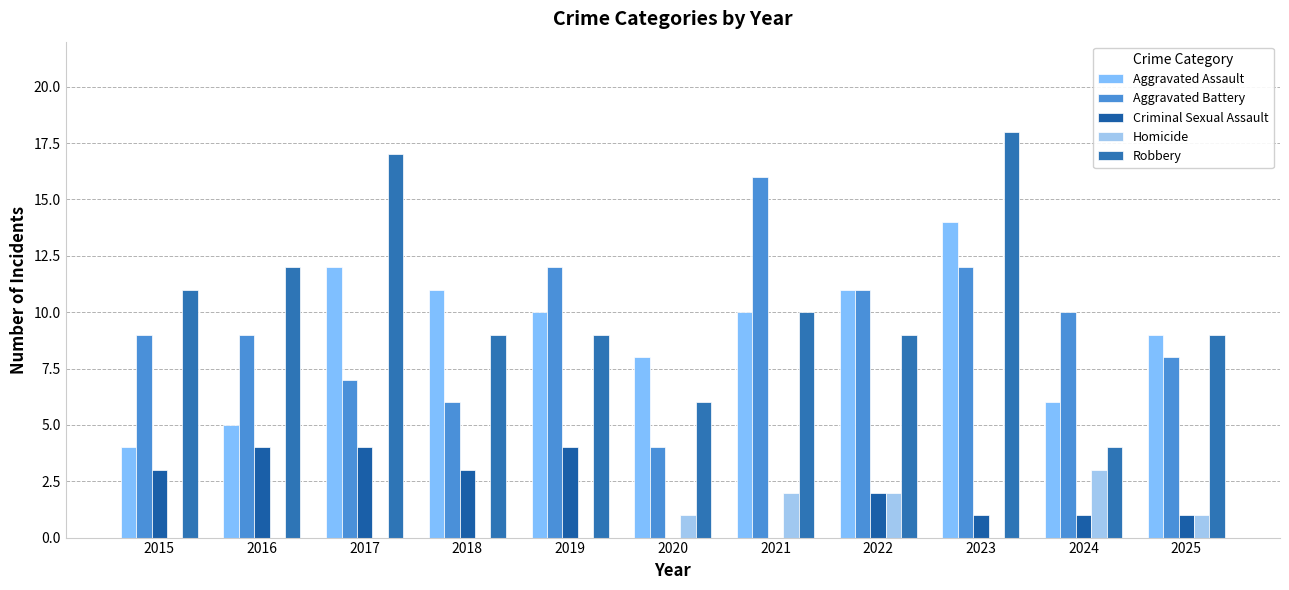

Where is Criminal Sexual Assault nearest to the value 2?

2022